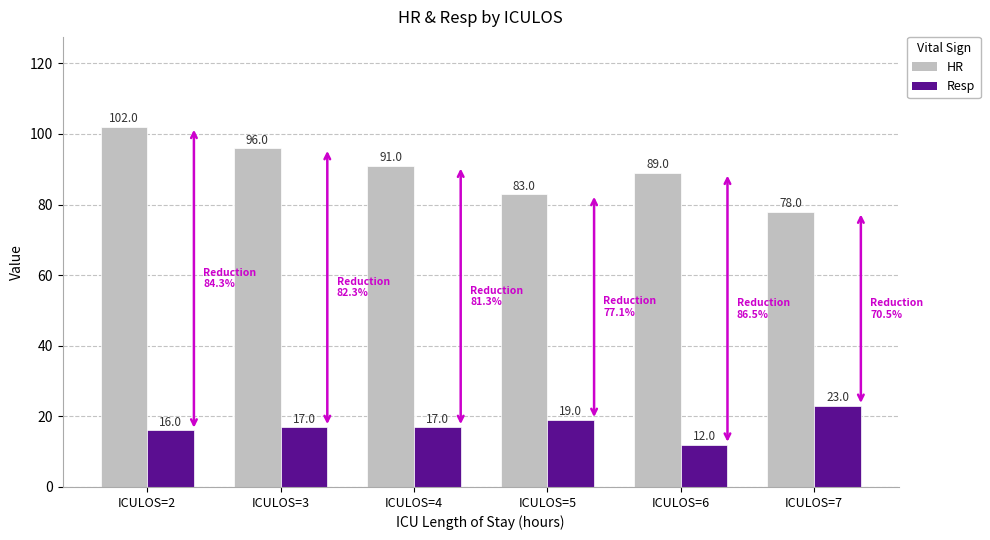

Are the bars grouped side by side (vs. stacked)?

Yes